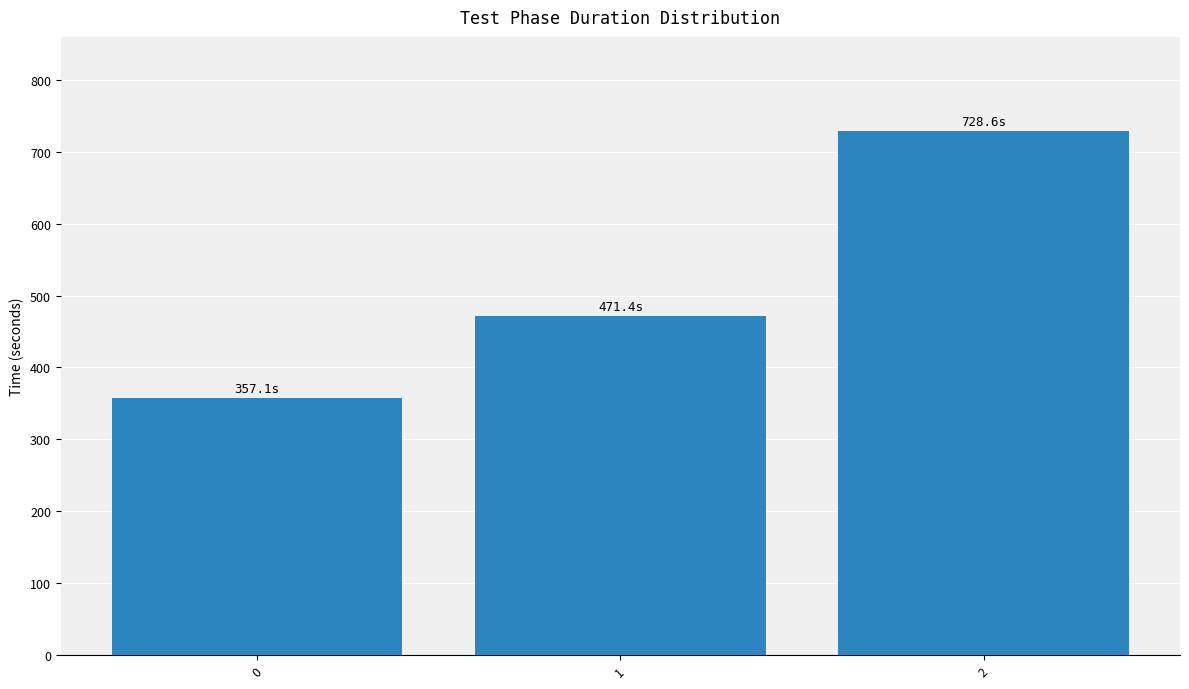

What is the value of the 1st bar from the left?

357.1